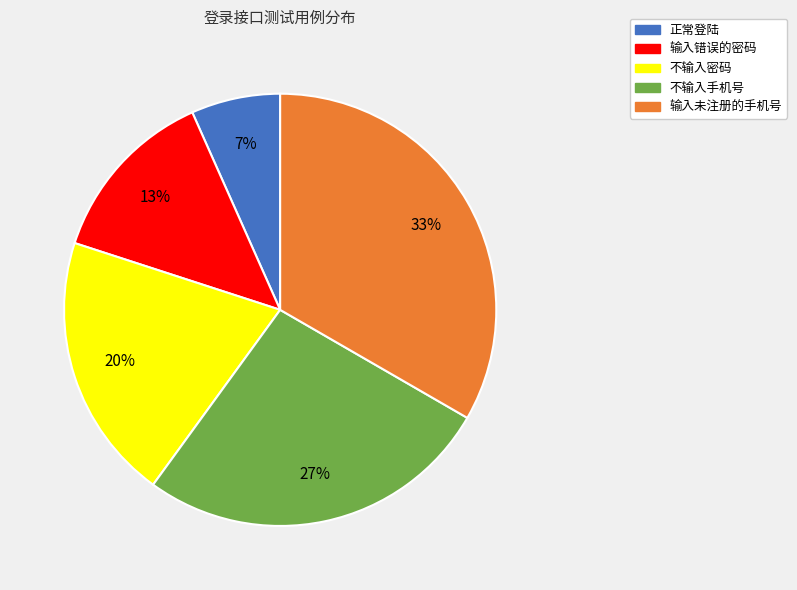

Count the number of slices in the pie.

5